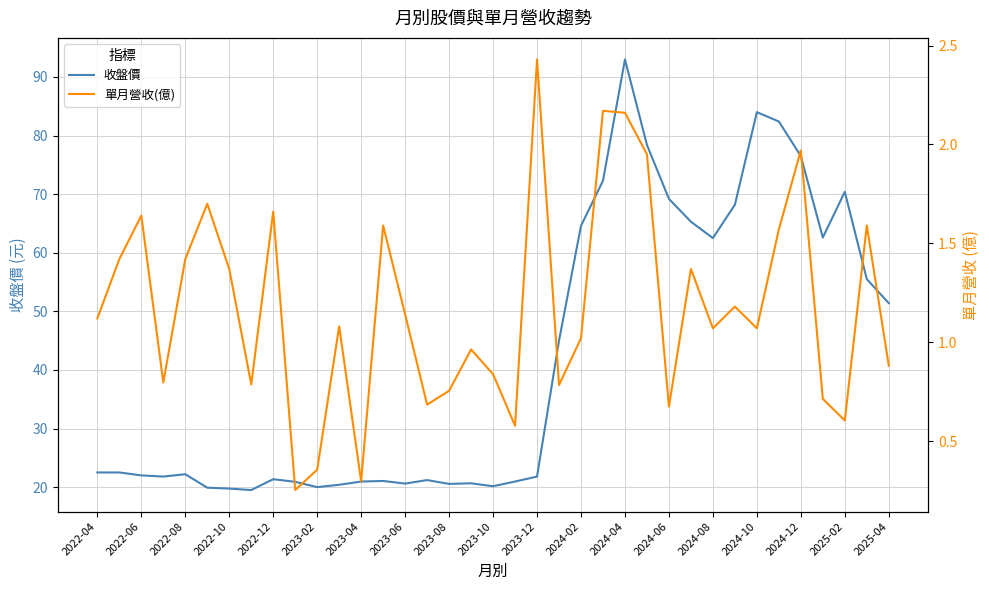

What is the maximum value shown in the chart?

93.0